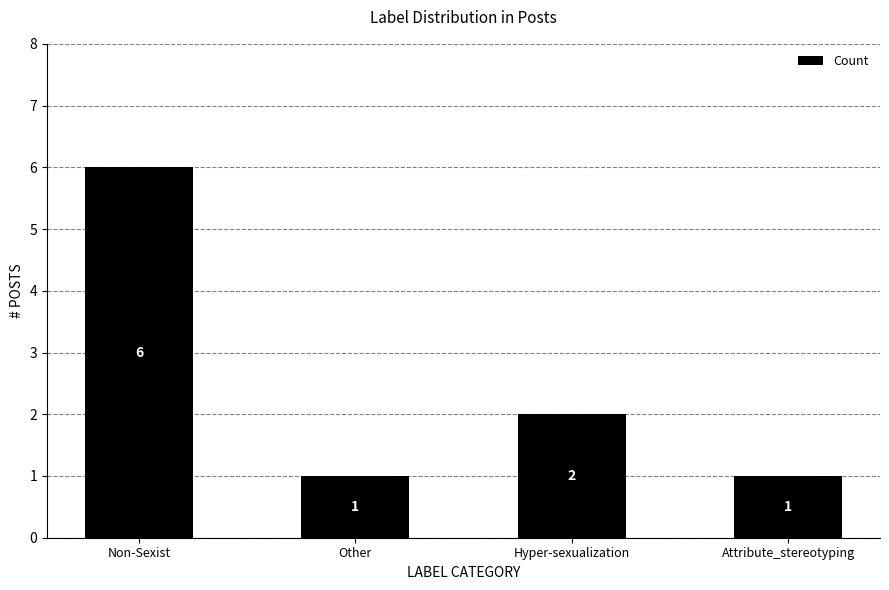

What is the greatest value displayed?

6